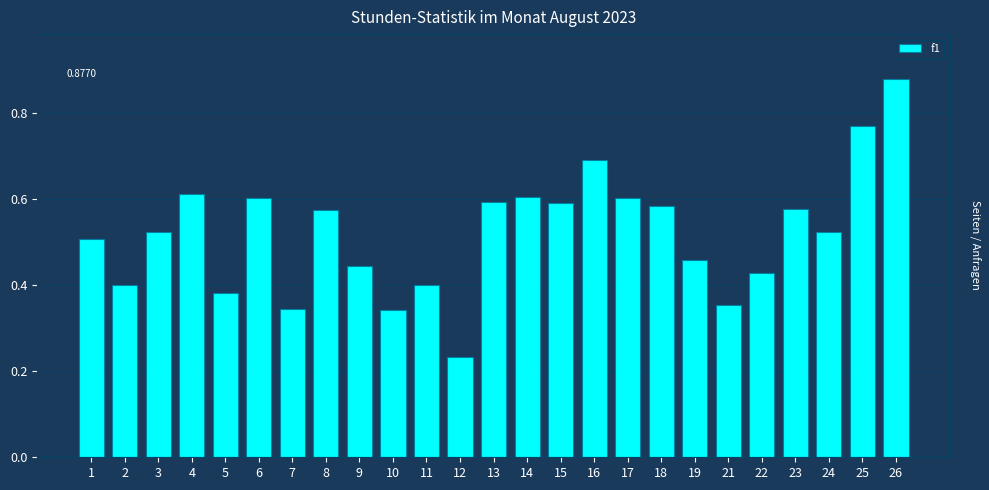

Which has a higher value, 23 or 6?

6